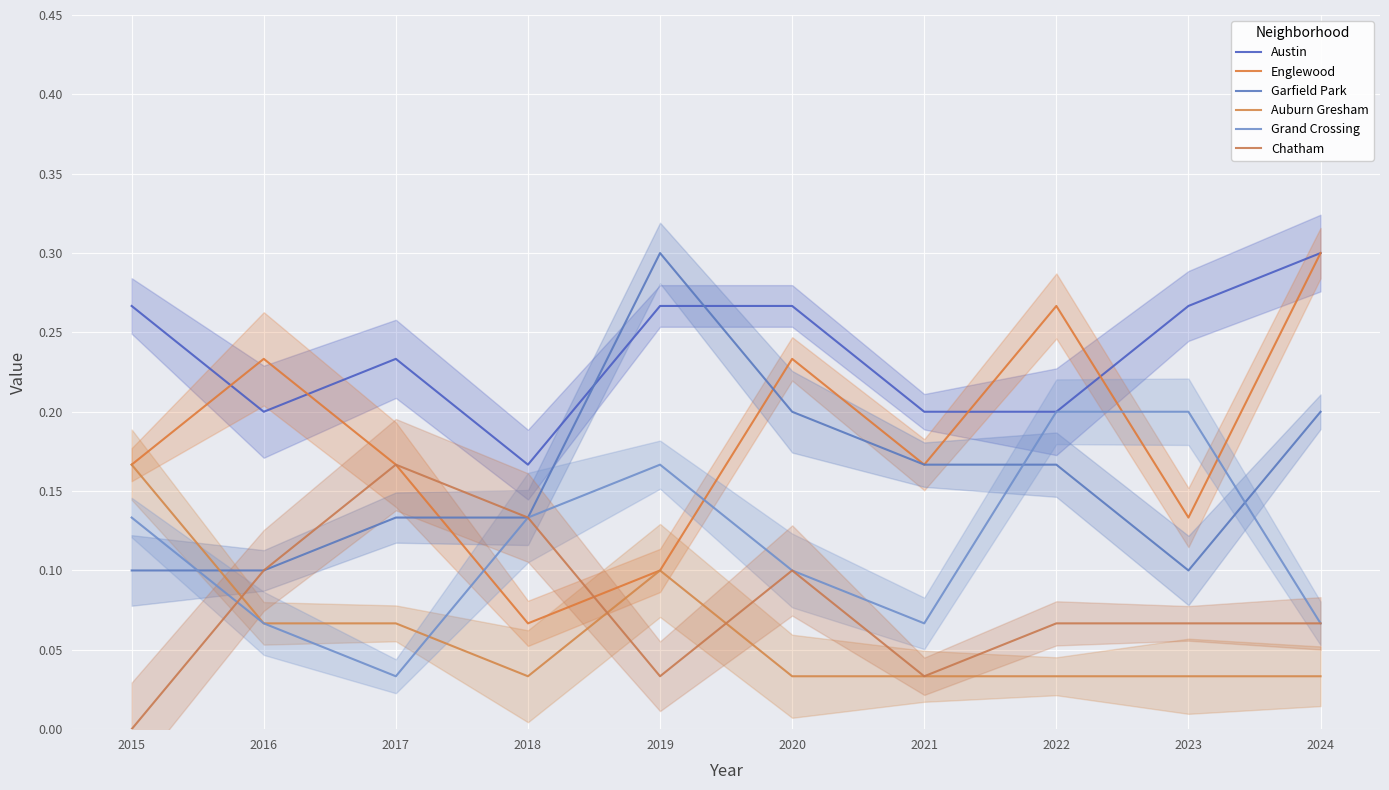

Which label corresponds to the smallest value in the chart?

2015